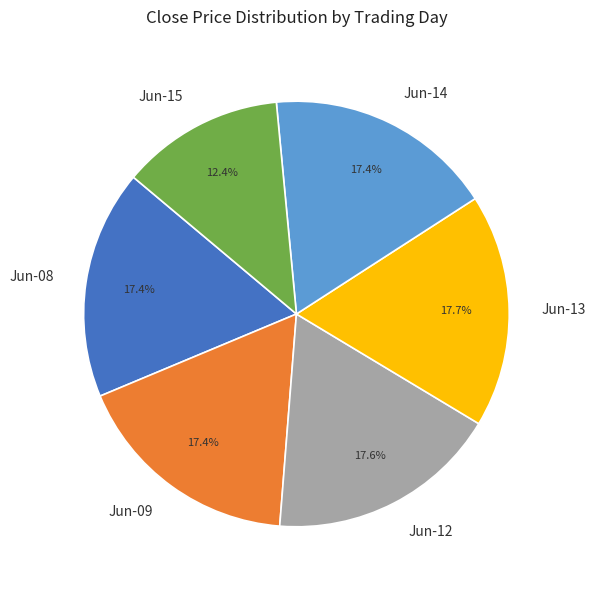

Which category has the smallest portion of the pie?

Jun-15